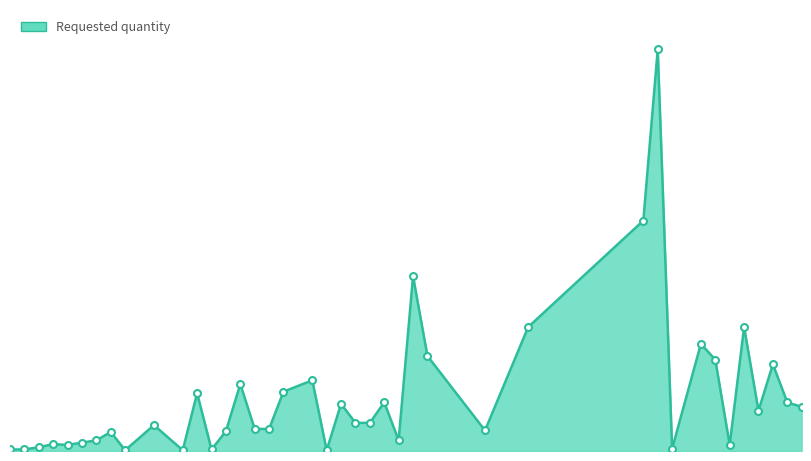

Does the chart have visible grid lines?

No